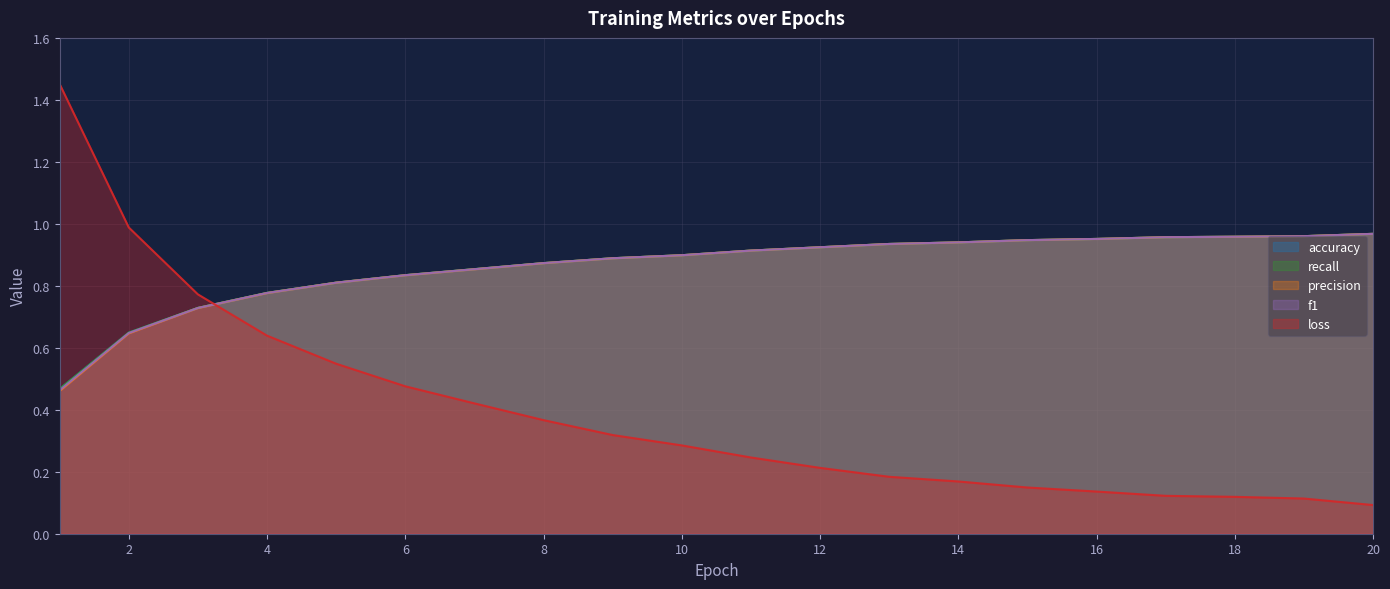

Does the chart display data point markers on the line(s)?

No